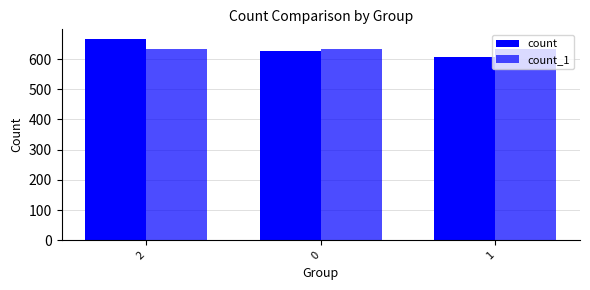

Between 2 and 1, which is larger?

2